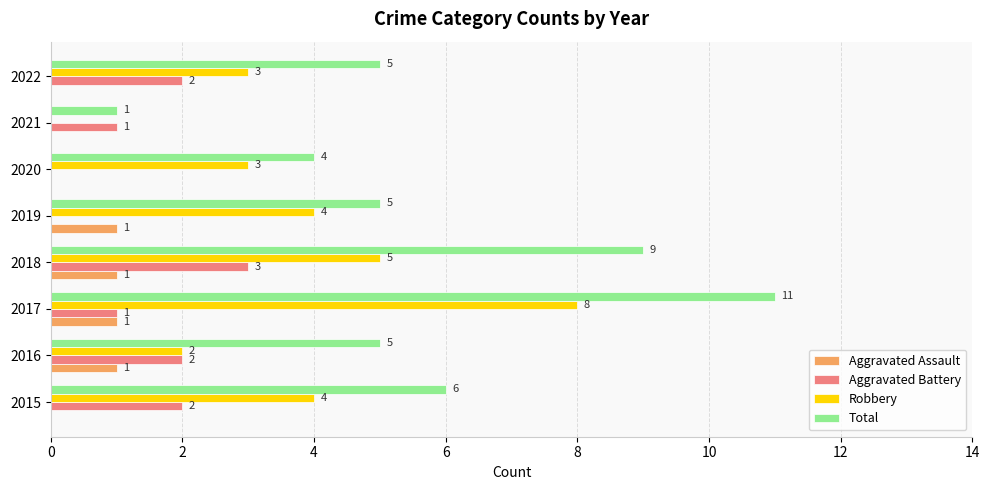

What are all the series names shown in the legend?

Aggravated Assault, Aggravated Battery, Robbery, Total